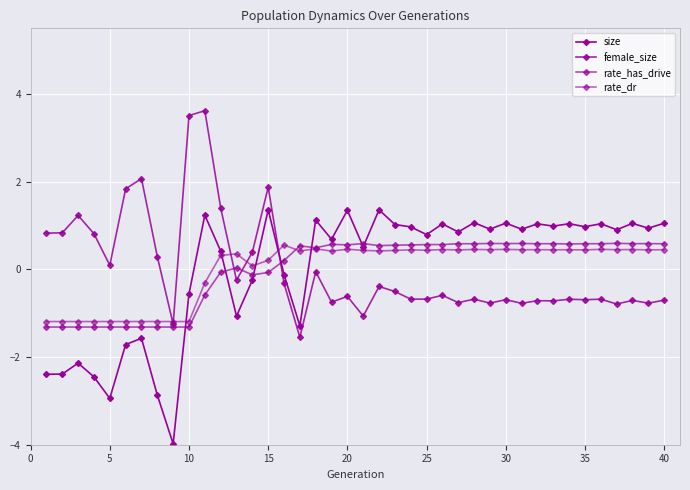

Reading left to right, extract all data points from this chart.

size: -2.4	-2.4	-2.1	-2.5	-2.9	-1.7	-1.6	-2.9	-4.0	-0.6	1.2	0.4	-1.1	-0.2	1.4	-0.1	-1.3	1.1	0.7	1.3	0.5	1.4	1.0	1.0	0.8	1.0	0.9	1.1	0.9	1.1	0.9	1.0	1.0	1.0	1.0	1.0	0.9	1.0	0.9	1.1
female_size: 0.8	0.8	1.2	0.8	0.1	1.8	2.1	0.3	-1.2	3.5	3.6	1.4	-0.2	0.4	1.9	-0.3	-1.5	-0.1	-0.7	-0.6	-1.1	-0.4	-0.5	-0.7	-0.7	-0.6	-0.8	-0.7	-0.8	-0.7	-0.8	-0.7	-0.7	-0.7	-0.7	-0.7	-0.8	-0.7	-0.8	-0.7
rate_has_drive: -1.3	-1.3	-1.3	-1.3	-1.3	-1.3	-1.3	-1.3	-1.3	-1.3	-0.6	-0.1	0.0	-0.1	-0.1	0.2	0.5	0.5	0.6	0.6	0.6	0.5	0.6	0.6	0.6	0.6	0.6	0.6	0.6	0.6	0.6	0.6	0.6	0.6	0.6	0.6	0.6	0.6	0.6	0.6
rate_dr: -1.2	-1.2	-1.2	-1.2	-1.2	-1.2	-1.2	-1.2	-1.2	-1.2	-0.3	0.3	0.4	0.1	0.2	0.6	0.4	0.5	0.4	0.5	0.4	0.4	0.4	0.4	0.4	0.5	0.4	0.5	0.5	0.5	0.4	0.4	0.4	0.4	0.4	0.5	0.4	0.5	0.4	0.4